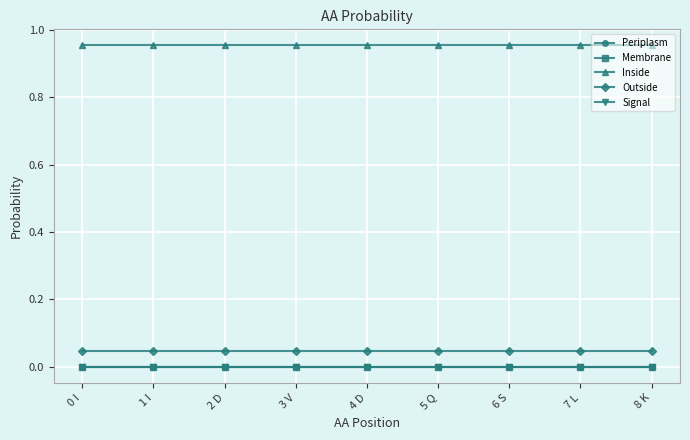

The value of Signal at 4 D is 0.0. True or false?

True